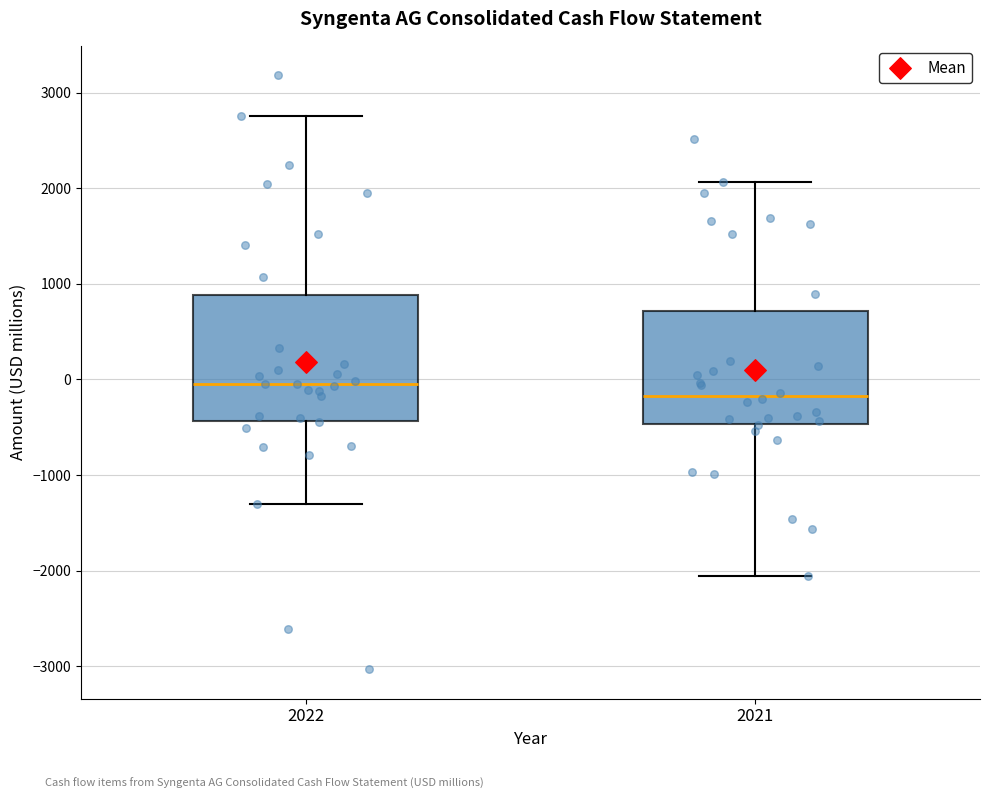

Which box's median line is the lowest?

2021